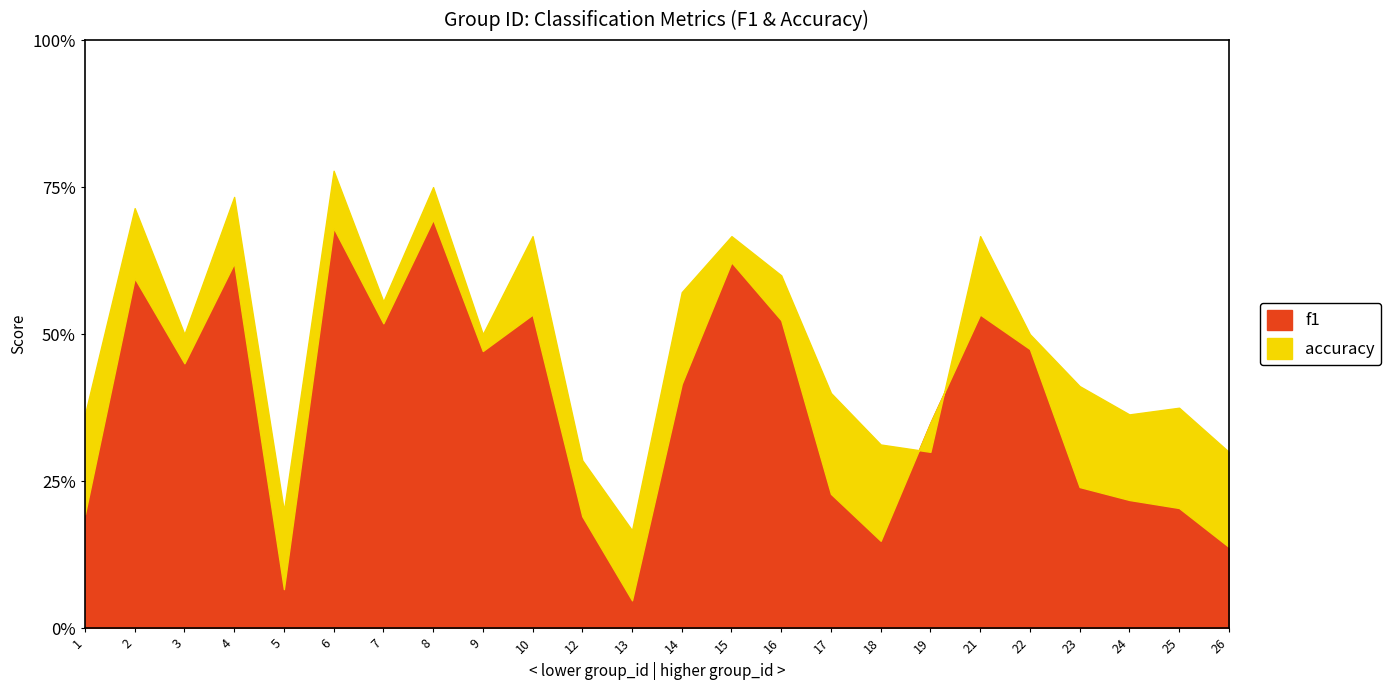

Is it true that f1 equals 0.0 at 13?

False